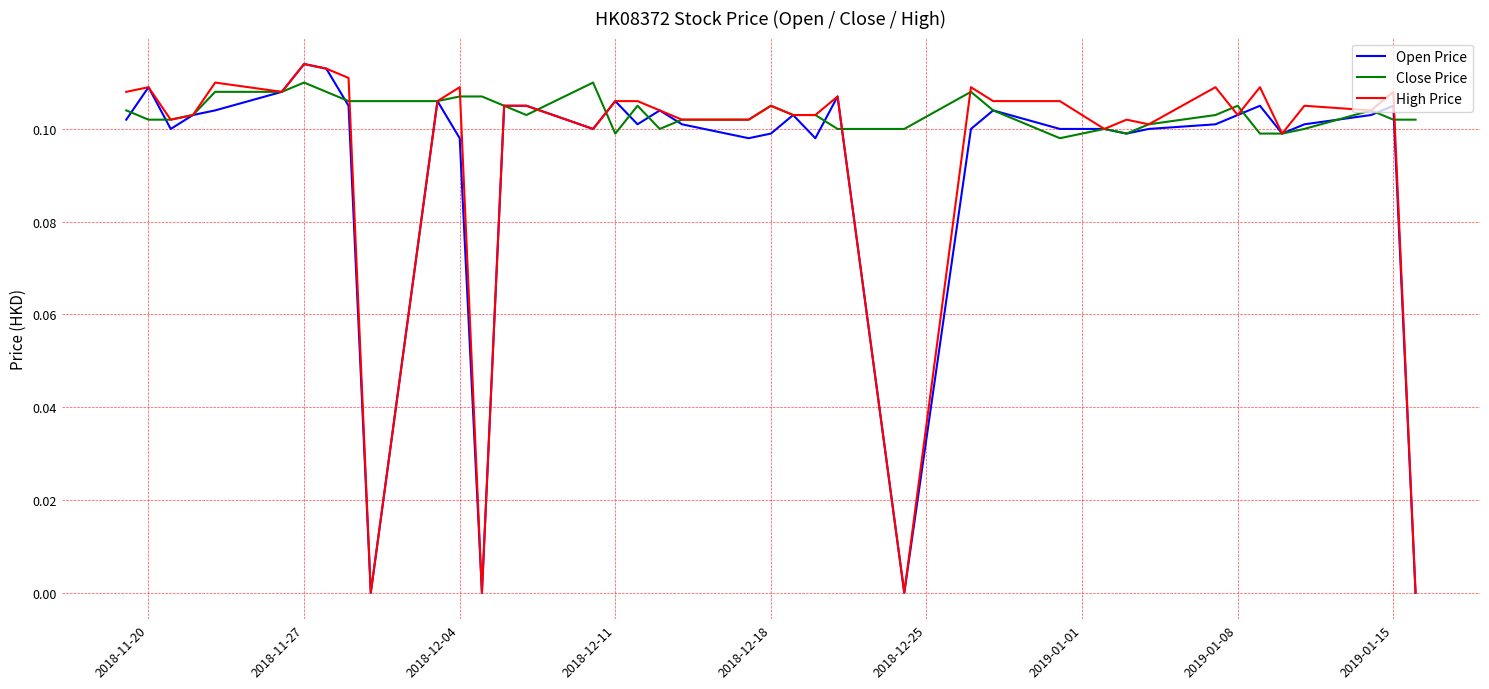

Which series has the largest total across all categories?

Close Price